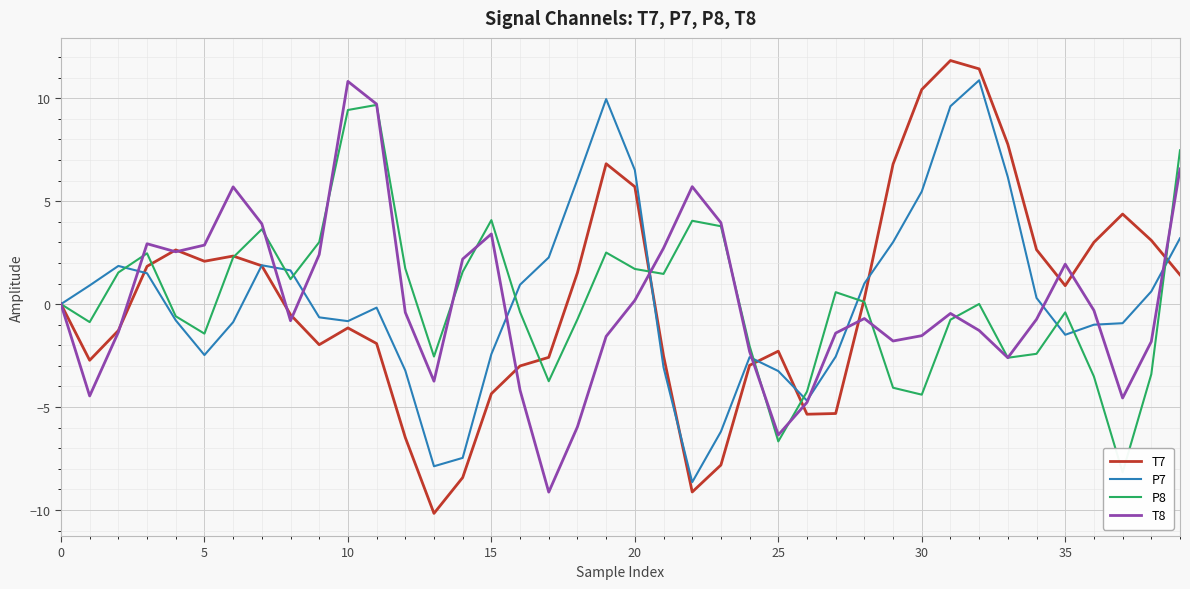

How many values in P7 are above zero?

19